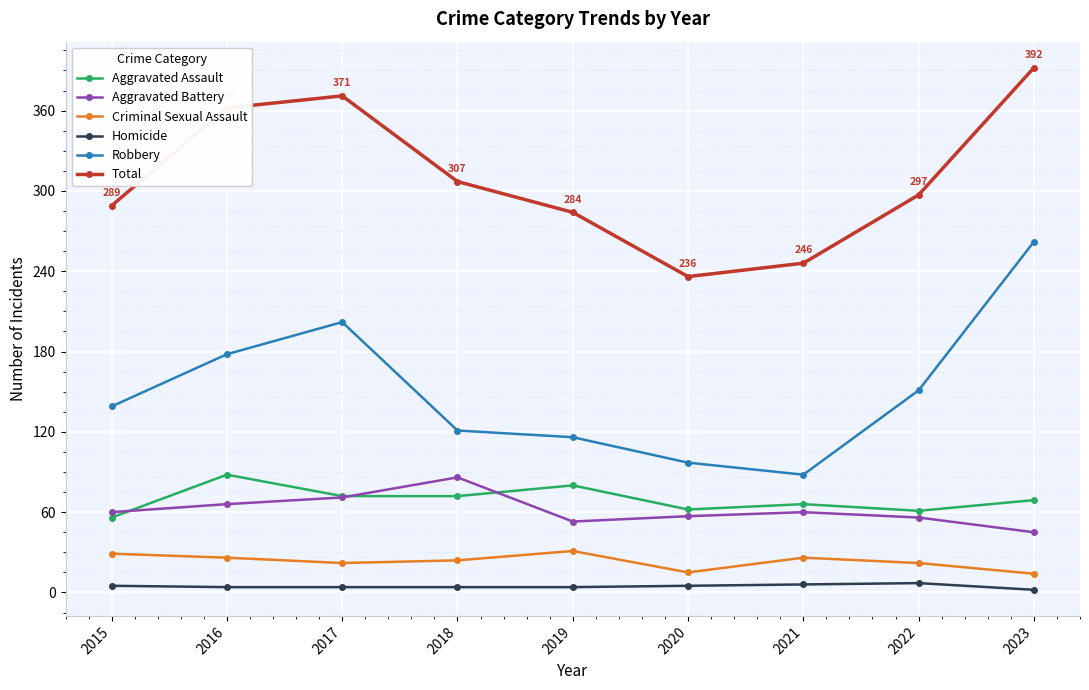

Between 2019 and 2020, which series saw the biggest shift?

Total